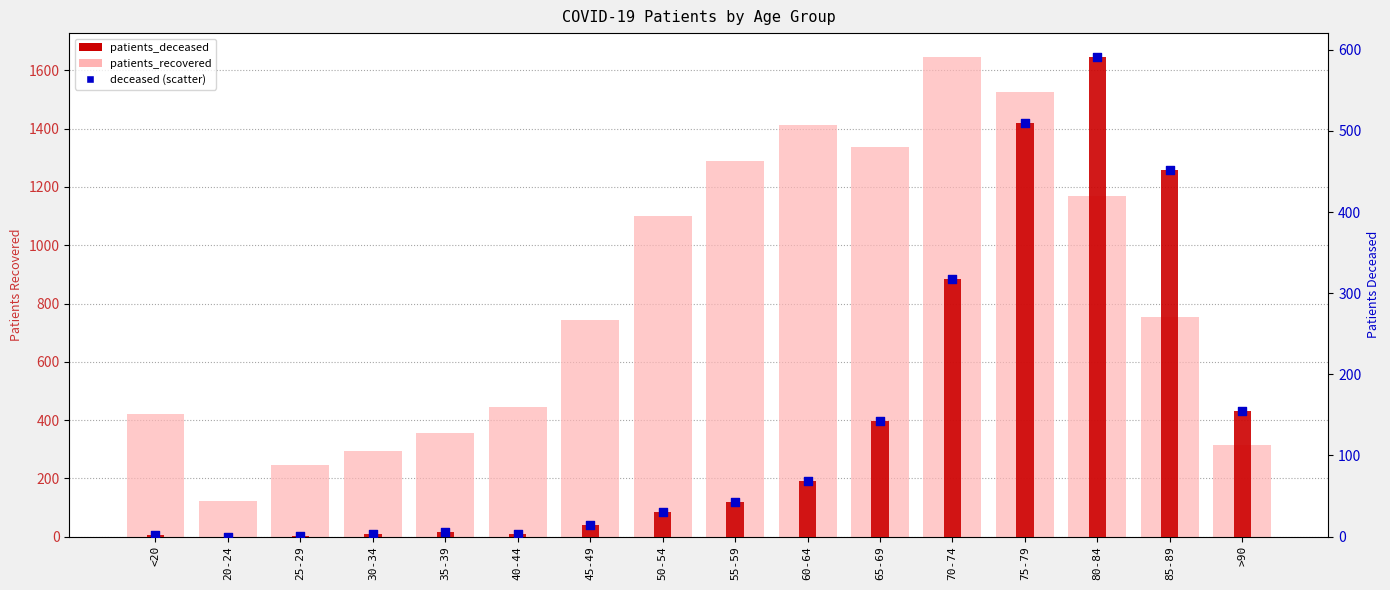

At how many categories does at least one series exceed 568?

9